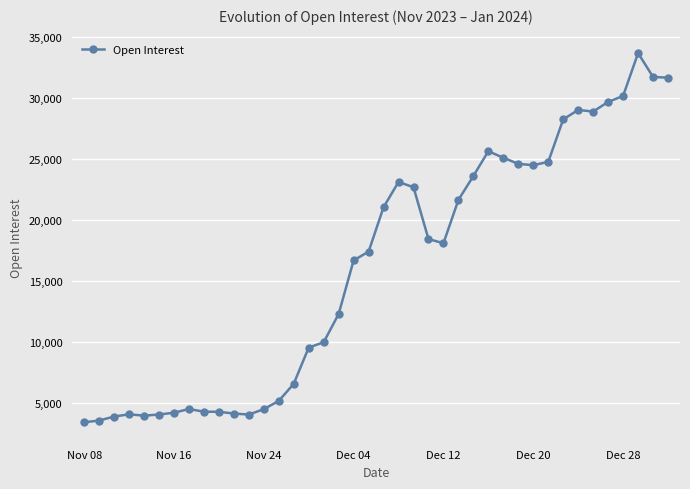

What is the maximum value shown in the chart?

33648